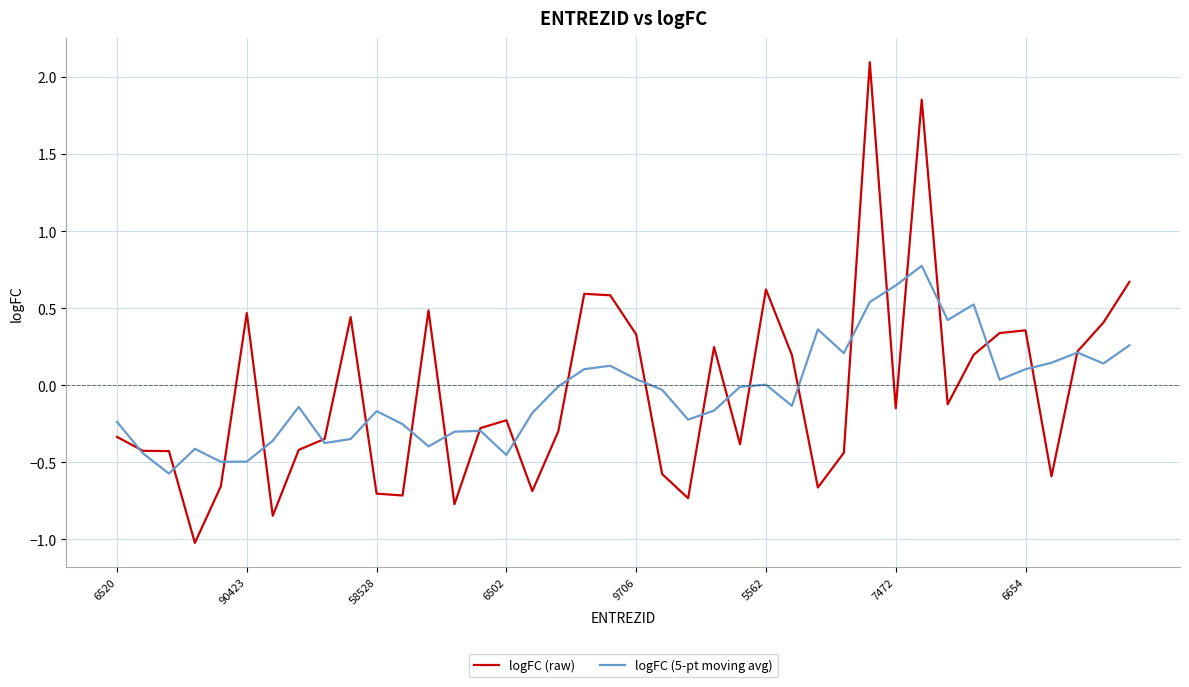

What is the maximum value for logFC (raw)?

2.1